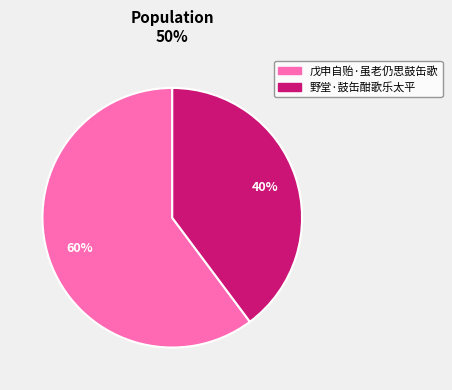

Which has a higher value, 戊申自贻·虽老仍思鼓缶歌 or 野堂·鼓缶酣歌乐太平?

戊申自贻·虽老仍思鼓缶歌